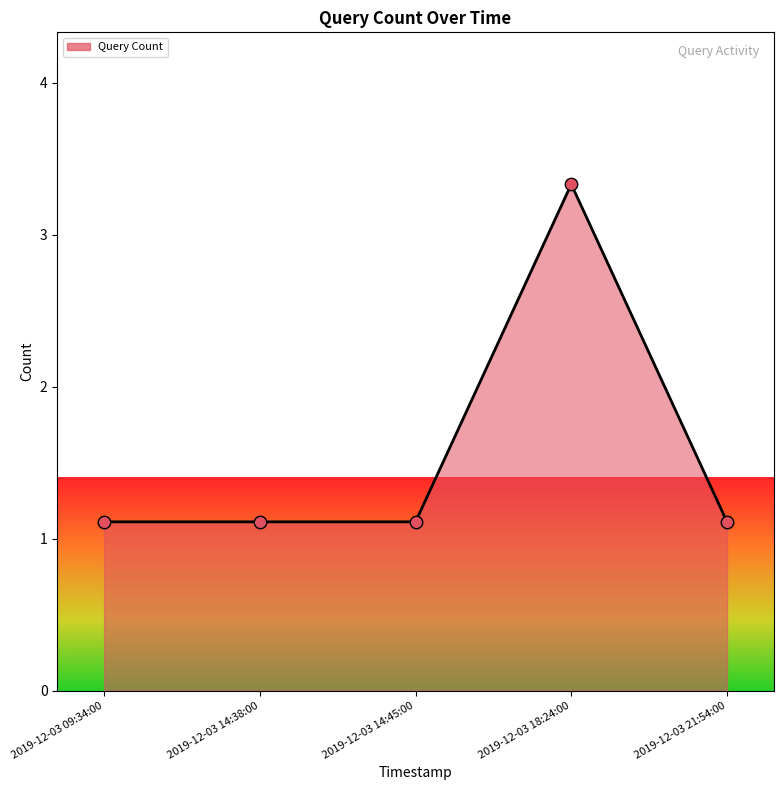

Between 2019-12-03 09:34:00 and 2019-12-03 14:38:00, which is larger?

2019-12-03 09:34:00